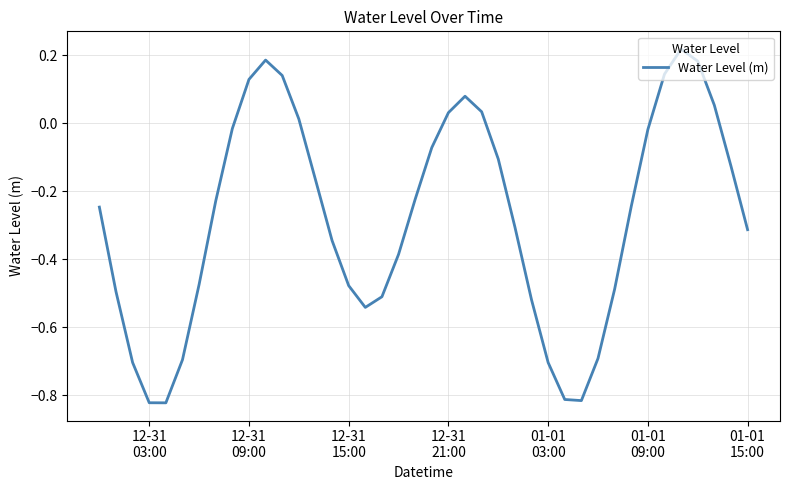

What is the average value?

-0.3